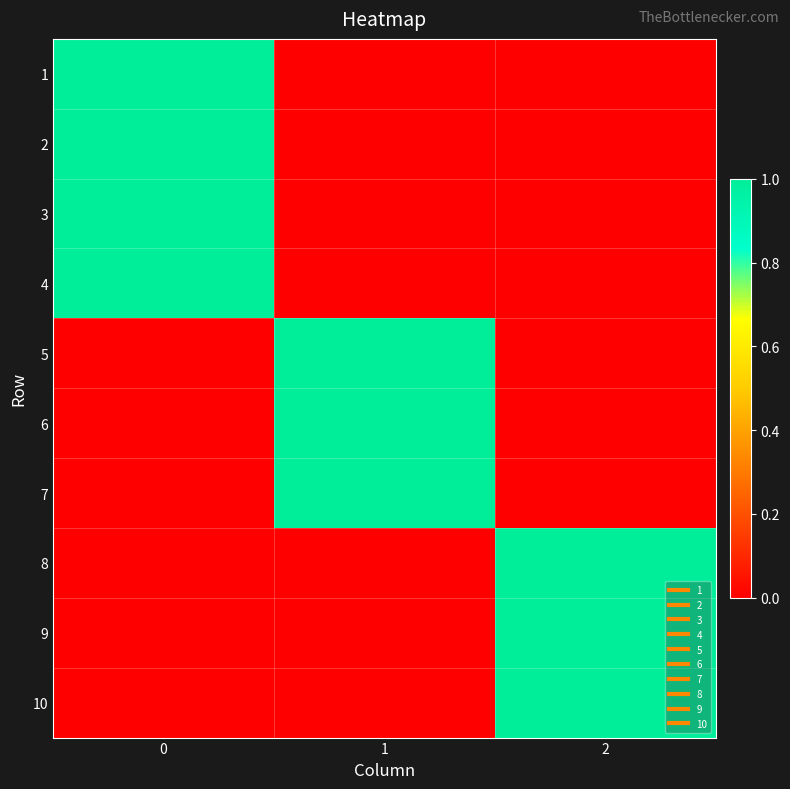

List the series in order of their peak value, highest first.

1, 2, 3, 4, 5, 6, 7, 8, 9, 10